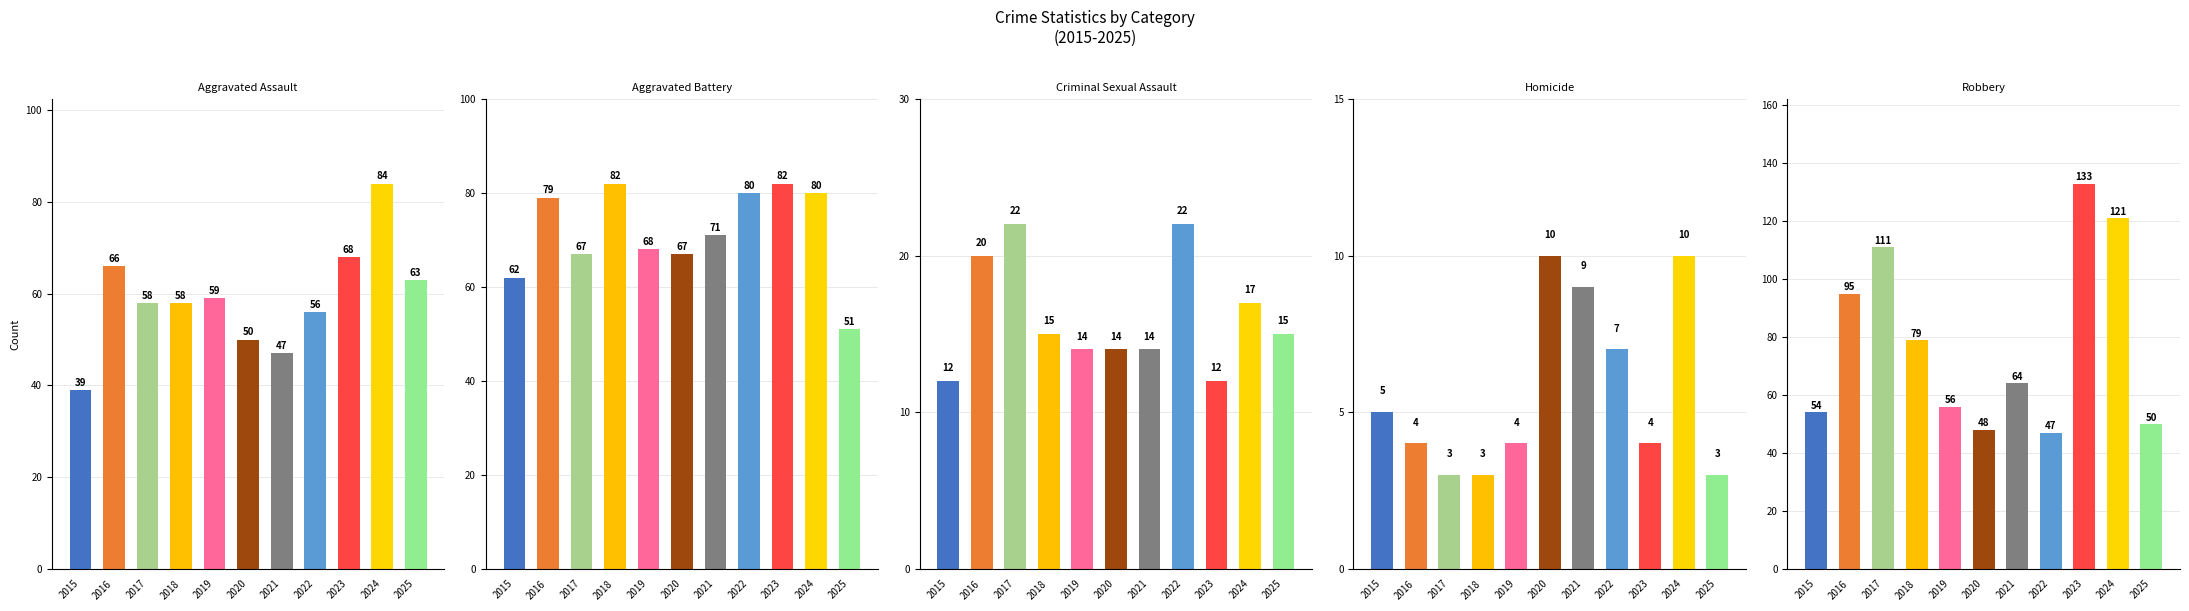

At which category is the sum across all series the highest?

2024